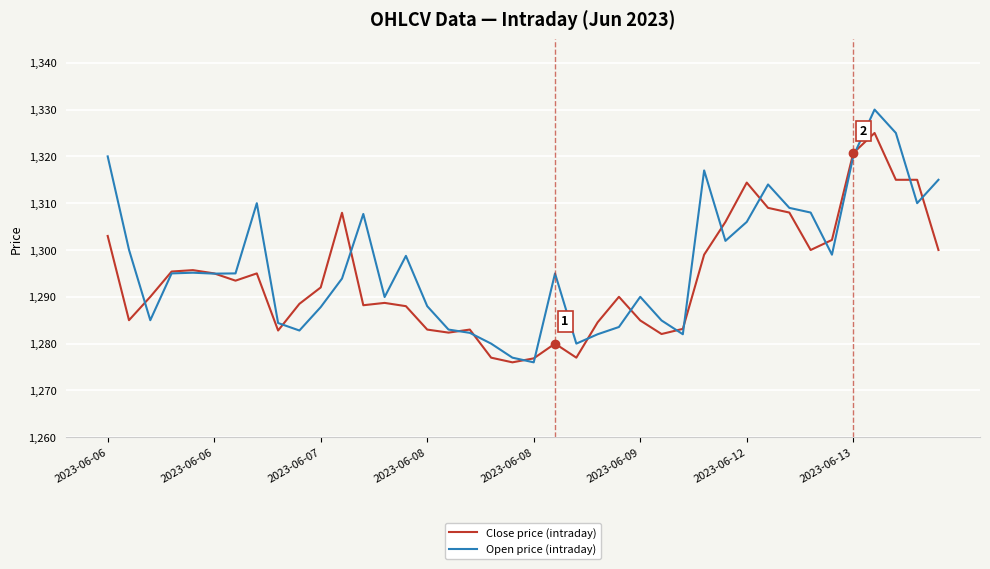

What is the highest value of the Open price (intraday) series?

1330.0